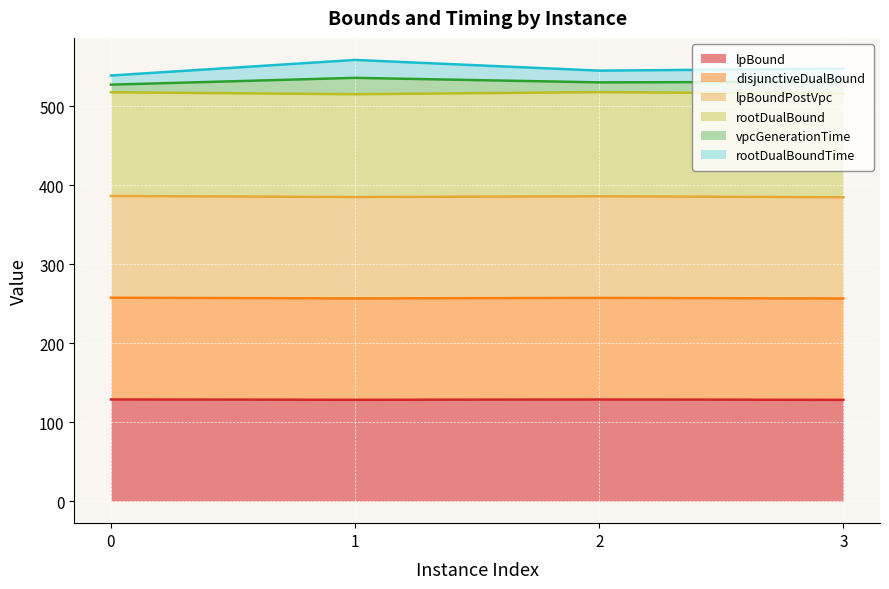

Does the chart display data point markers on the line(s)?

No